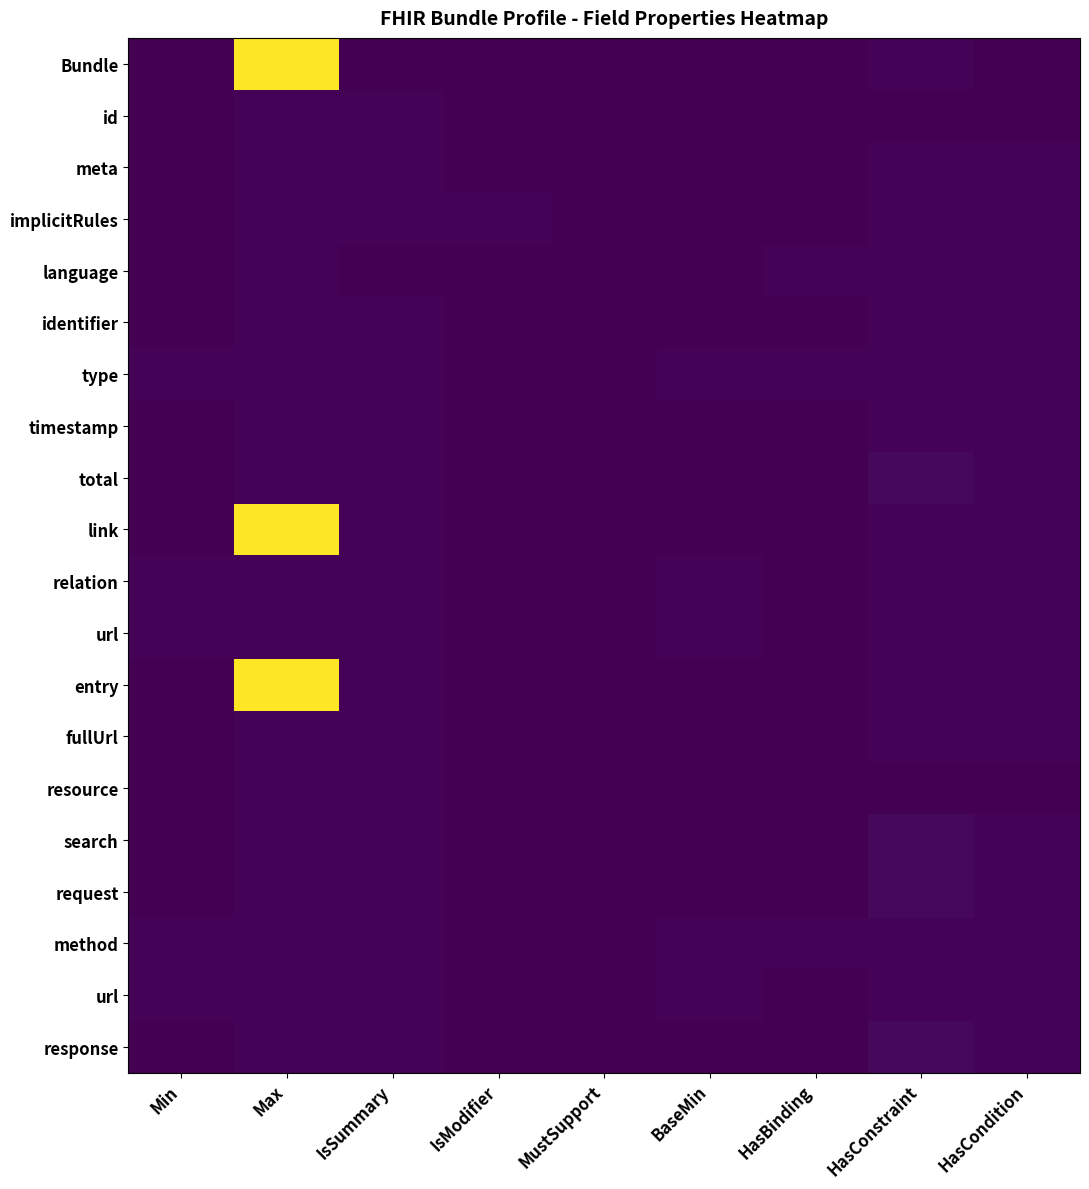

What is the greatest value displayed?

99